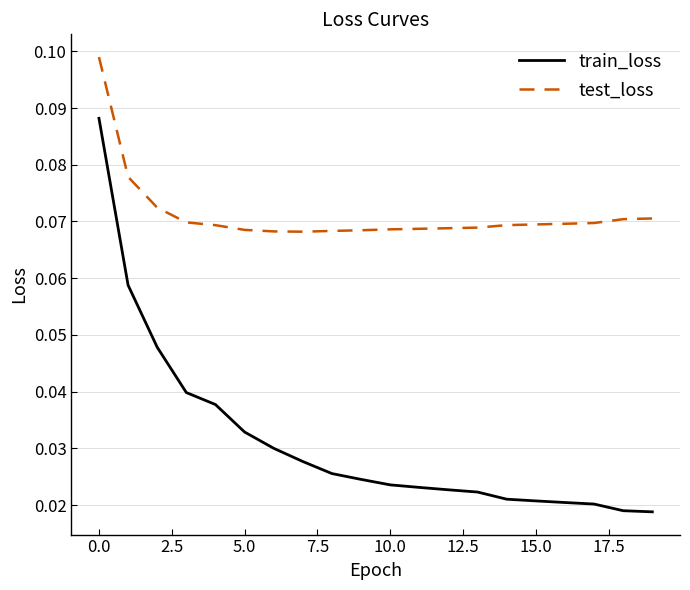

True or false: test_loss and train_loss cross at least once.

False